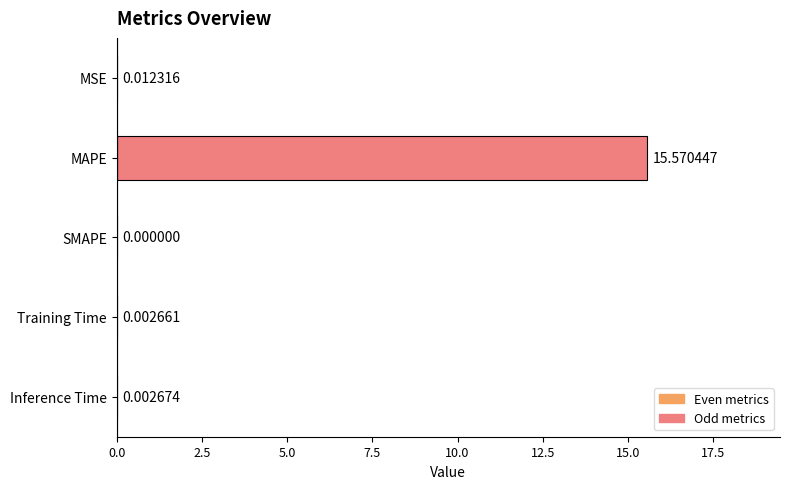

Where is the data nearest to the value 7?

MSE